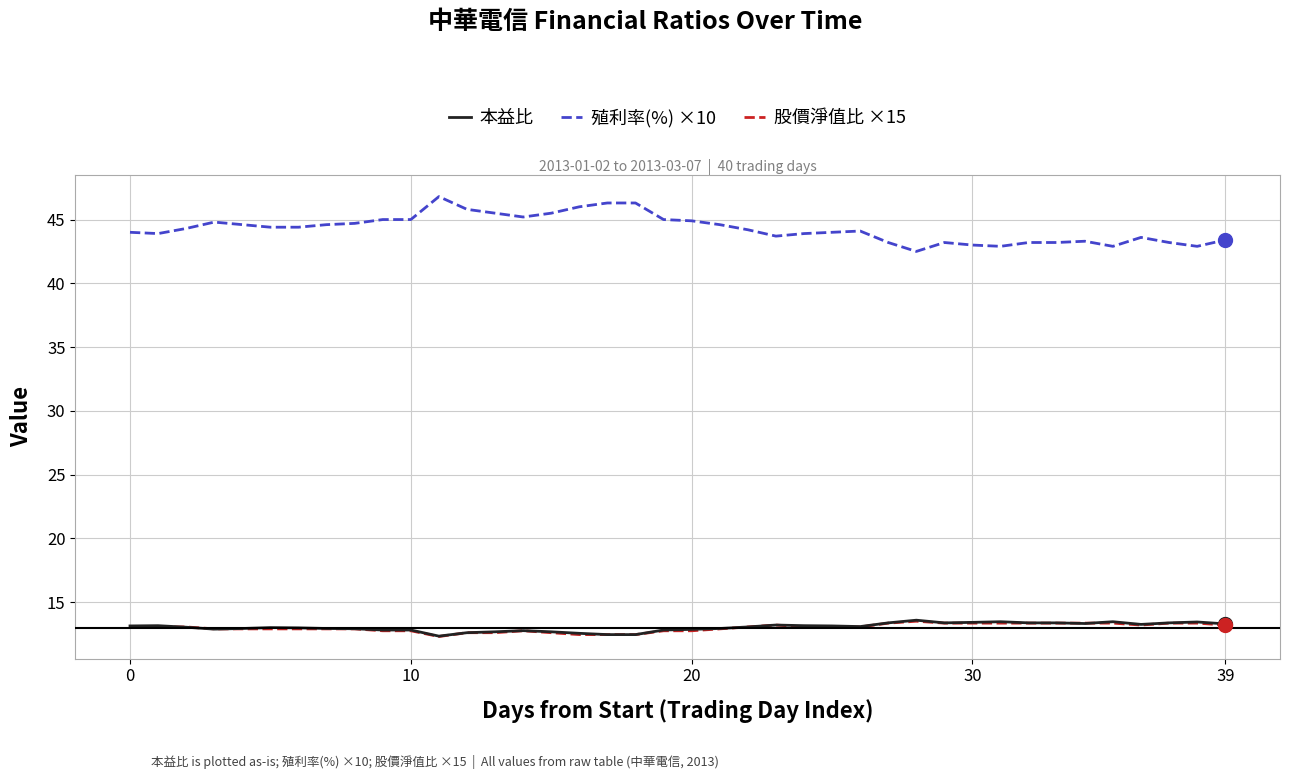

Which series ends up on top after the final intersection of 股價淨值比 ×15 and 本益比?

本益比